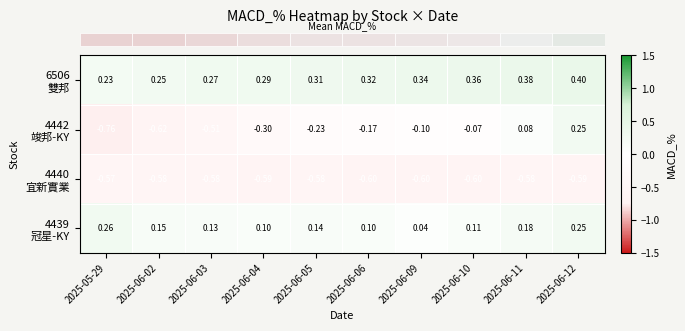

What is the total value across all series at 2025-06-02?

-0.8